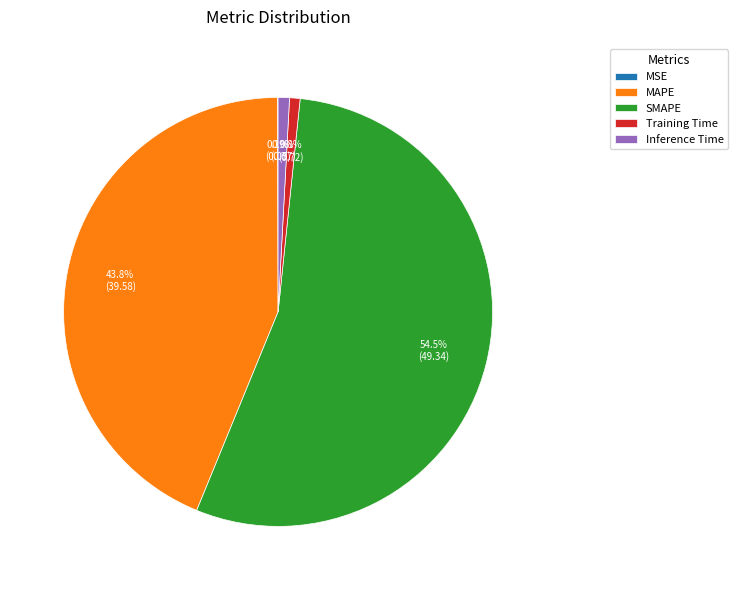

Is Training Time the majority of the pie?

No